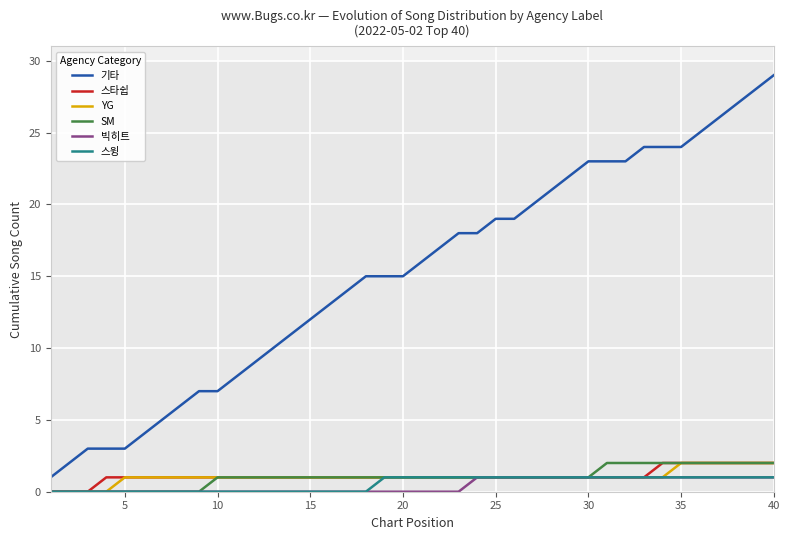

True or false: YG and 기타 cross at least once.

False